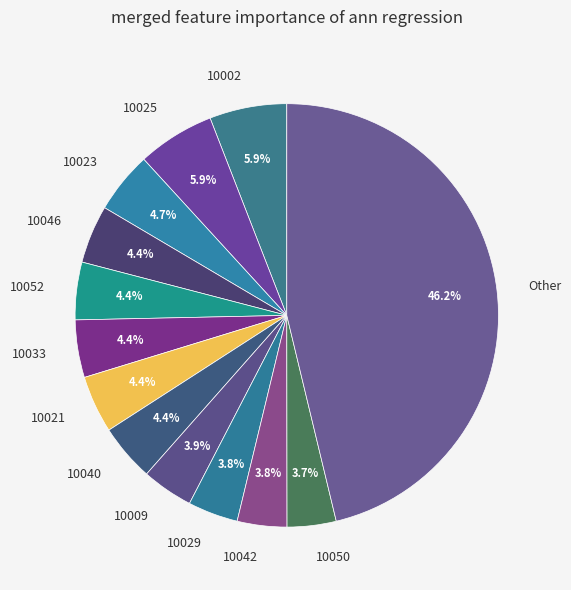

What is the ratio of the value at 10052 to the value at 10040?

1.0